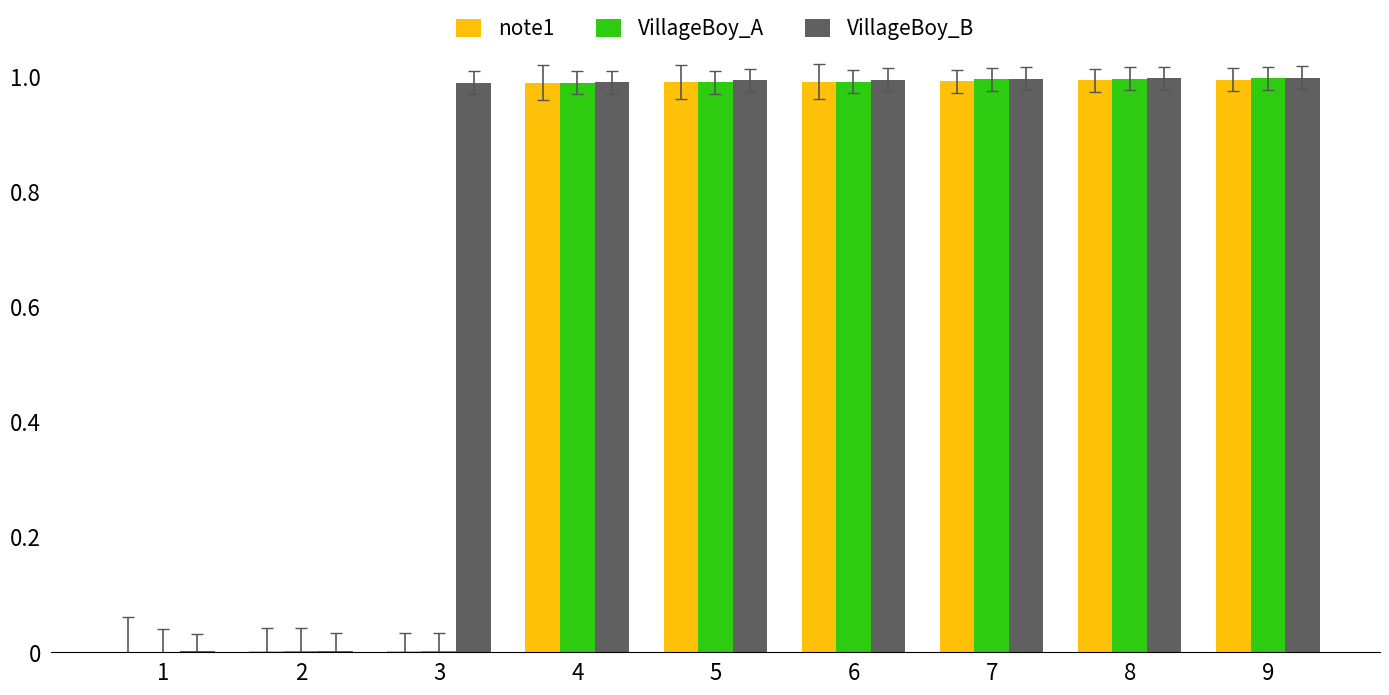

The VillageBoy_B series shows 1.0 at 6. True or false?

True